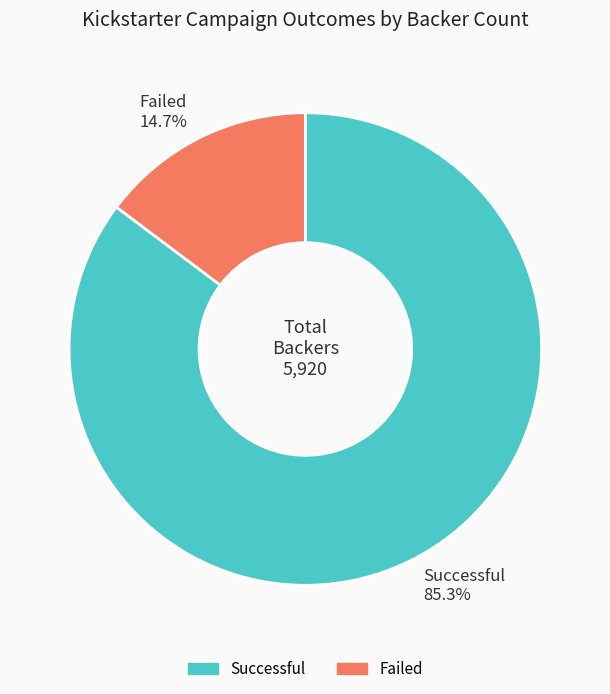

To the nearest percent, what is the combined percentage of Successful and Failed?

100%